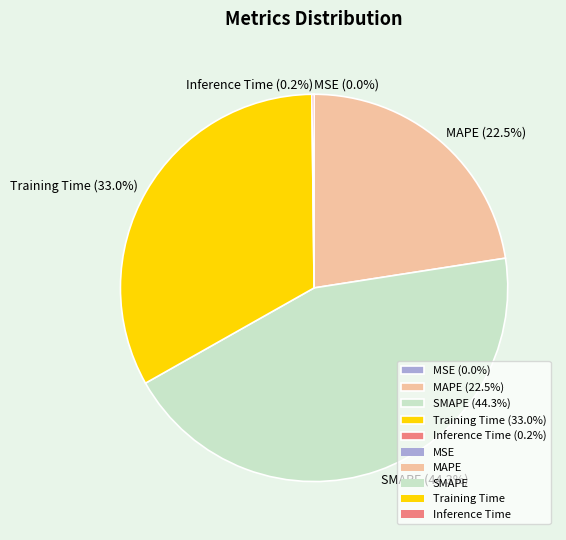

Is there any slice that represents more than half of the pie?

No